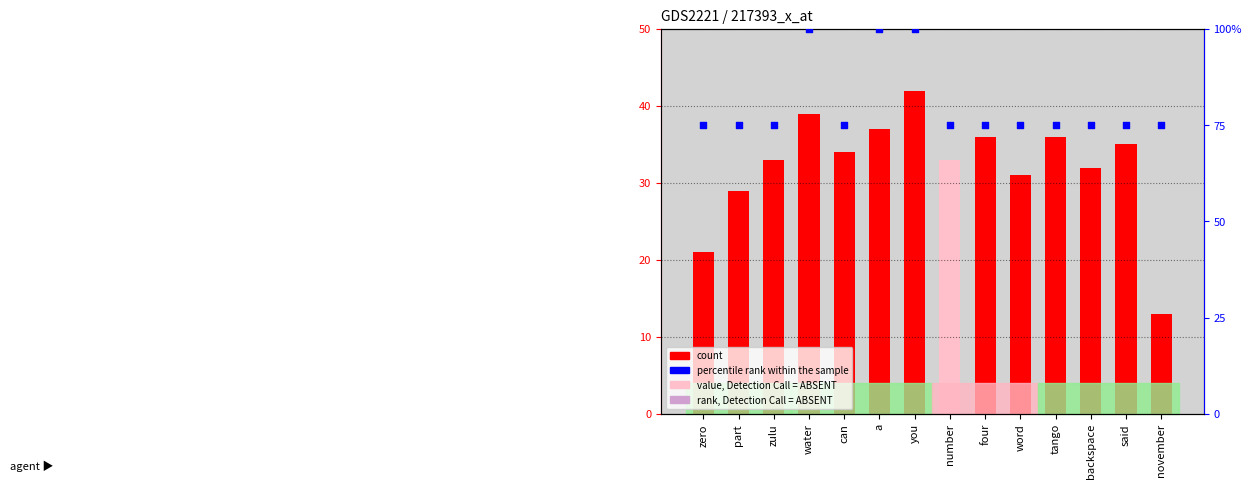

Which series contains the lowest Y value?

count